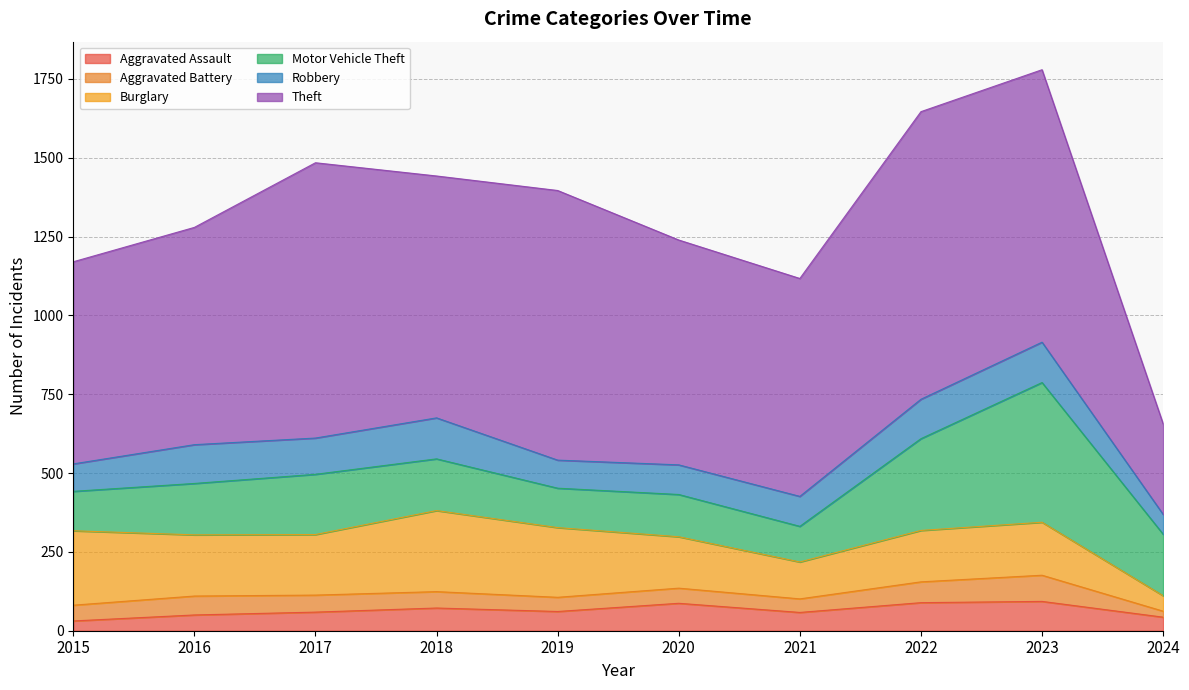

List the series in order of their peak value, highest first.

Theft, Motor Vehicle Theft, Burglary, Robbery, Aggravated Assault, Aggravated Battery